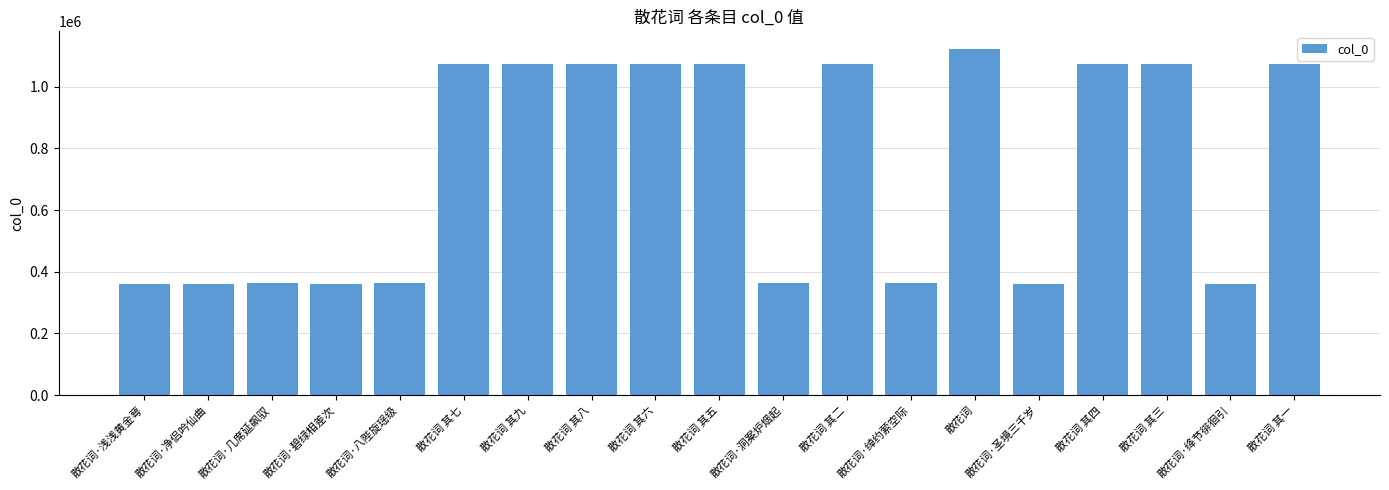

What is the difference between the values at 散花词 其九 and 散花词 其六?

3